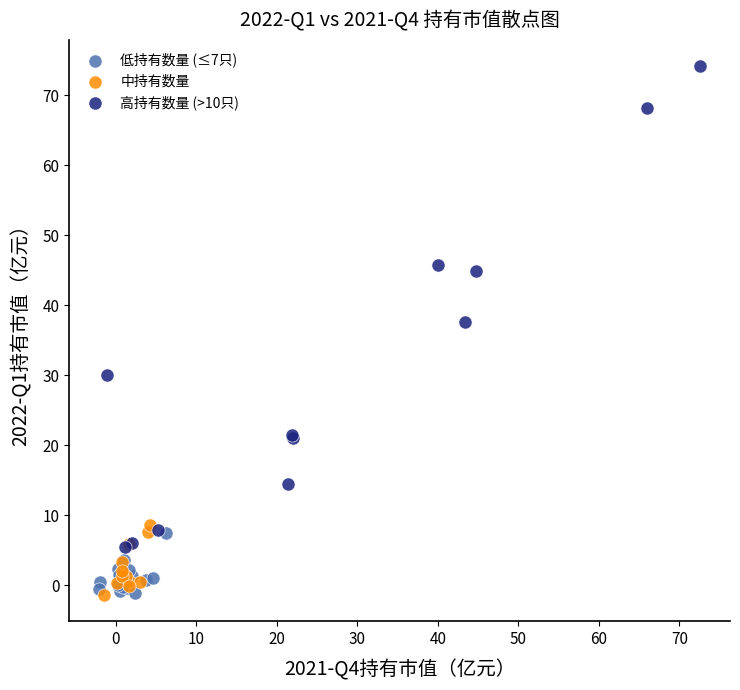

What are all the series names shown in the legend?

低持有数量 (≤7只), 中持有数量, 高持有数量 (>10只)